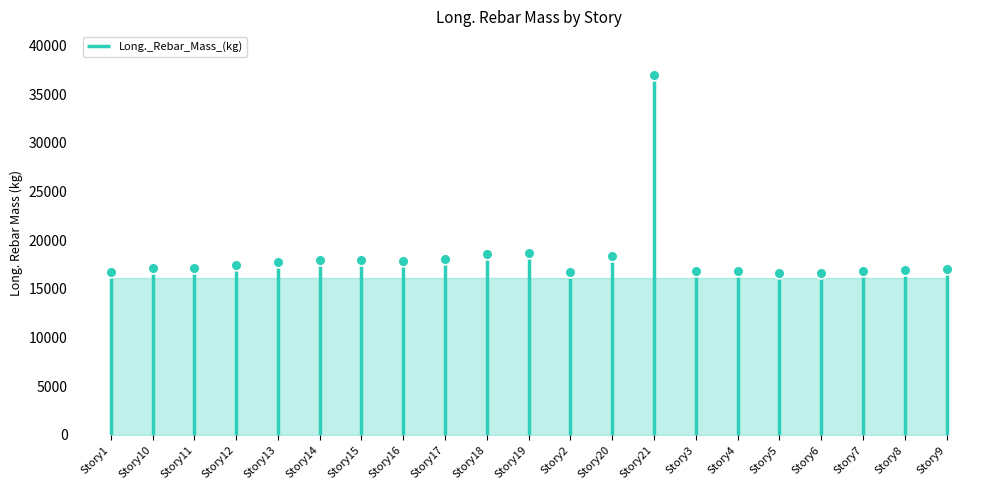

Which has a higher value, Story9 or Story20?

Story20